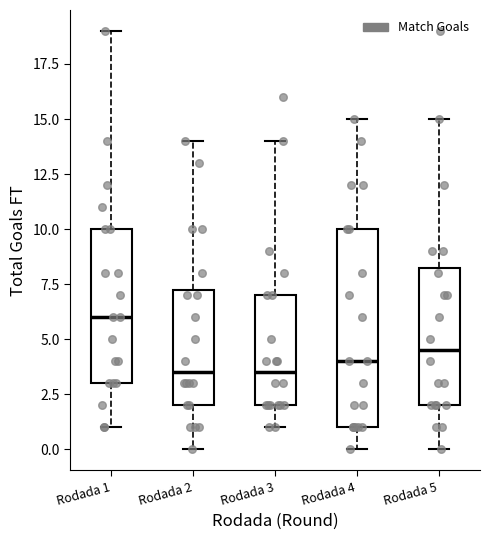

Reading left to right, transcribe this box plot: for each box, give where its median line is, the range the box spans, and where its two whiskers end, as read against the y-axis. The values are not printed on the chart, so give them approximately, as read against the axis.

Rodada 1: median 6.0, box 3.0 to 10.0, whiskers 1.0 to 19.0
Rodada 2: median 3.5, box 2.0 to 7.5, whiskers 0.0 to 14.0
Rodada 3: median 3.5, box 2.0 to 7.0, whiskers 1.0 to 14.0
Rodada 4: median 4.0, box 1.0 to 10.0, whiskers 0.0 to 15.0
Rodada 5: median 4.5, box 2.0 to 8.5, whiskers 0.0 to 15.0